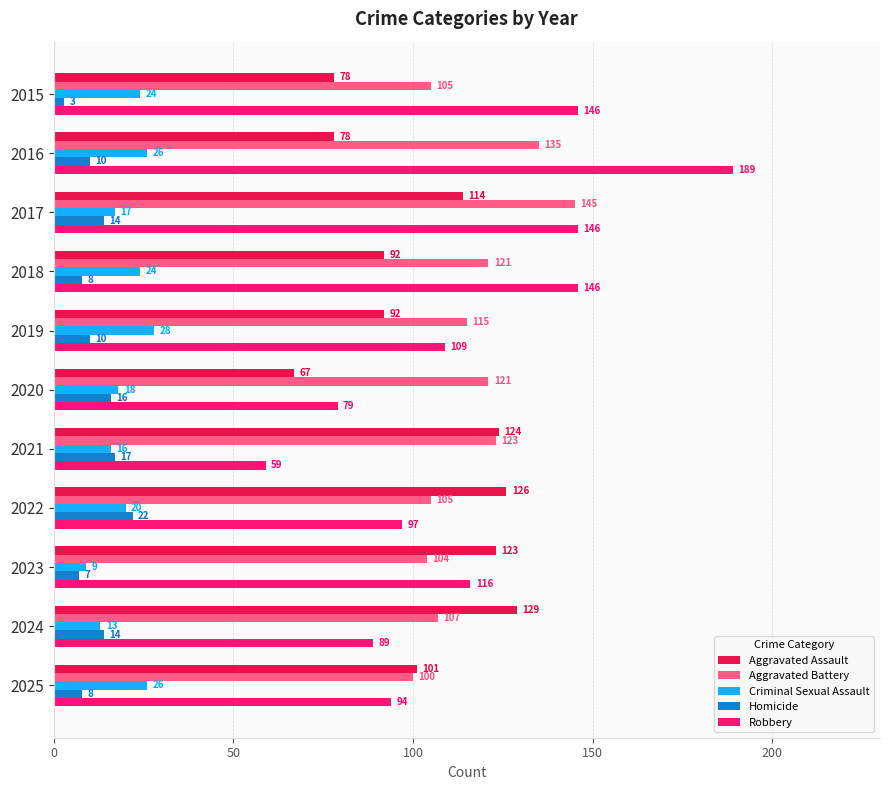

What is the sum of the Robbery values at 2018 and 2020?

225